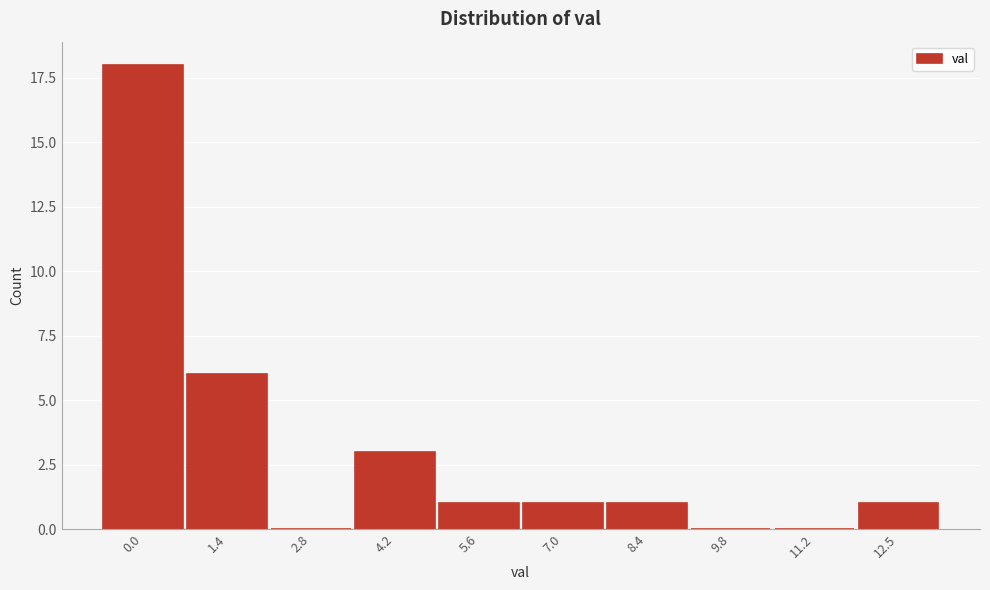

Reading left to right, transcribe all the data shown in this chart.

0.0=18	1.4=6	2.8=0	4.2=3	5.6=1	7.0=1	8.4=1	9.8=0	11.2=0	12.5=1